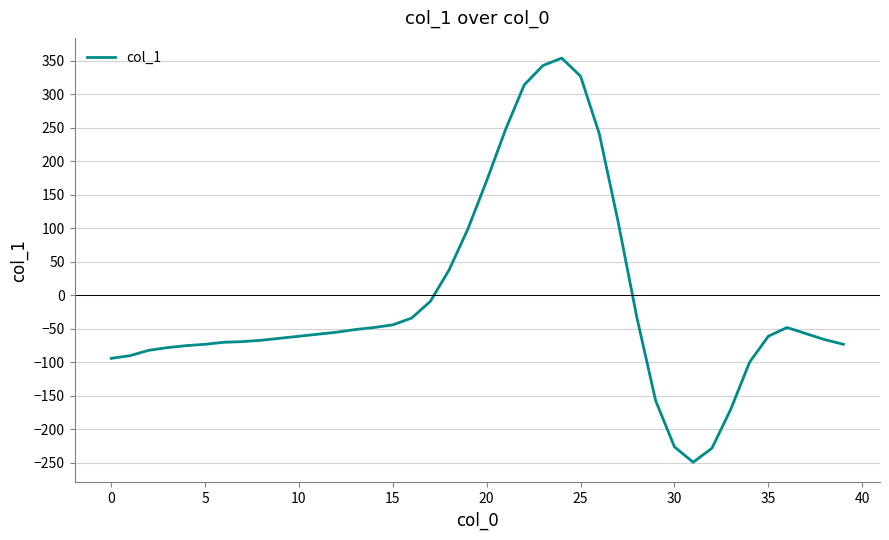

What is the greatest value displayed?

354